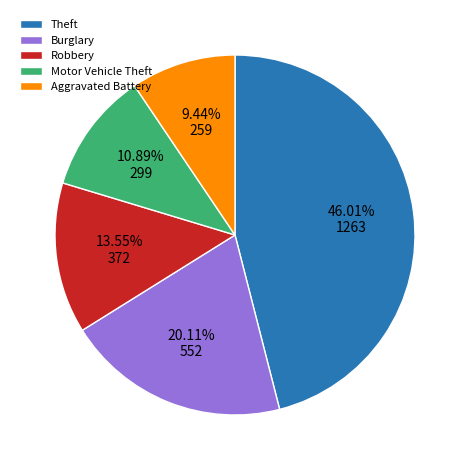

What is the ratio of the value at Robbery to the value at Theft?

0.3